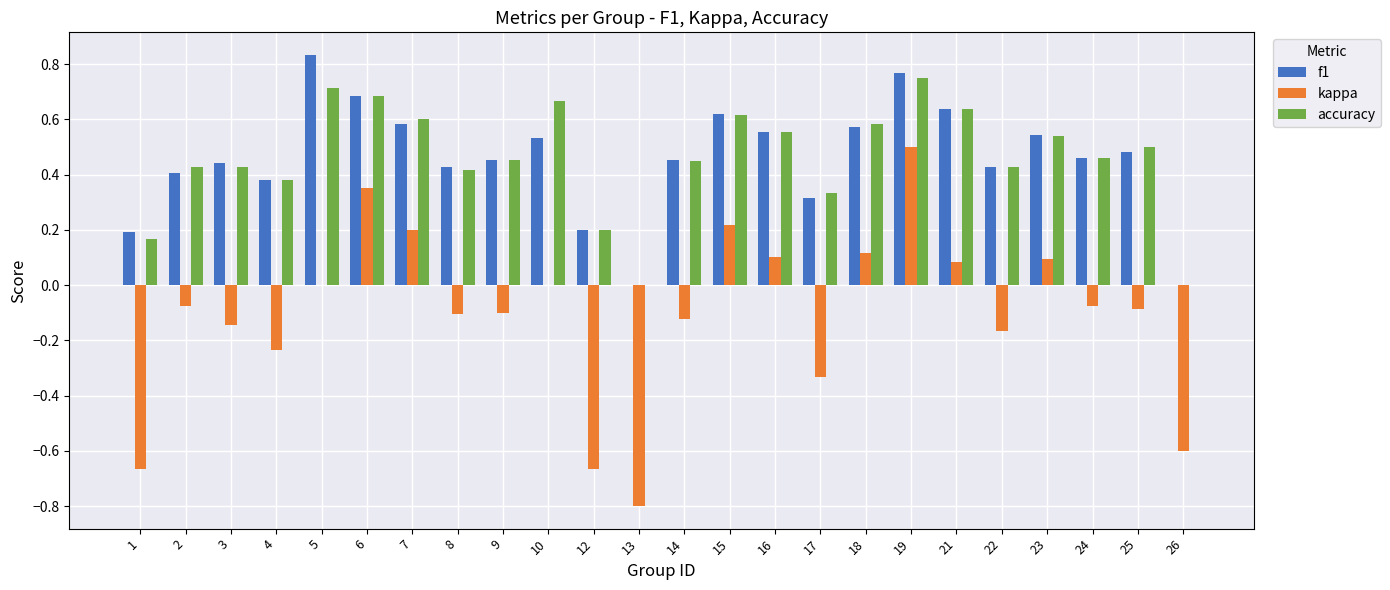

What is the total value across all series at 15?

1.5